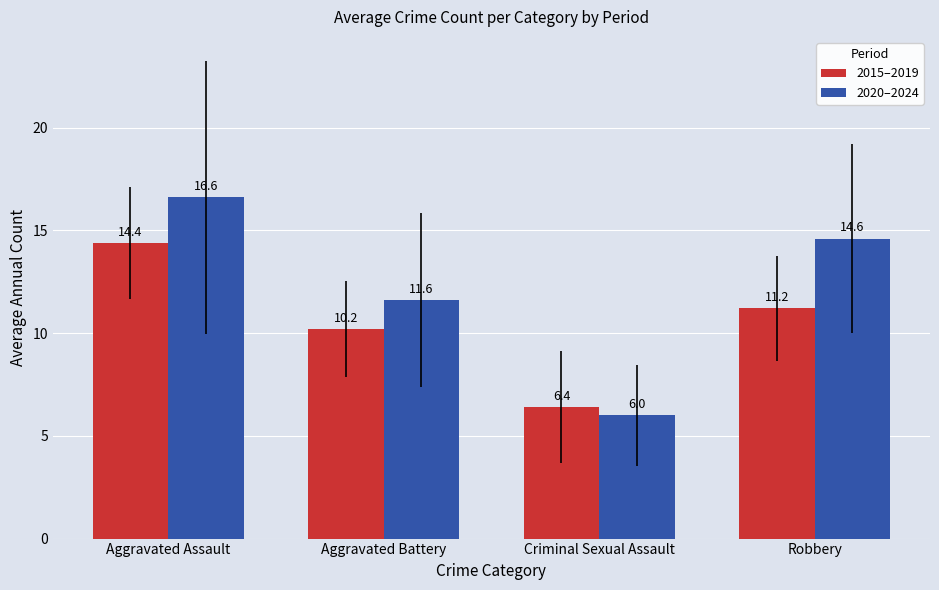

Which series has the largest range (max minus min)?

2020–2024